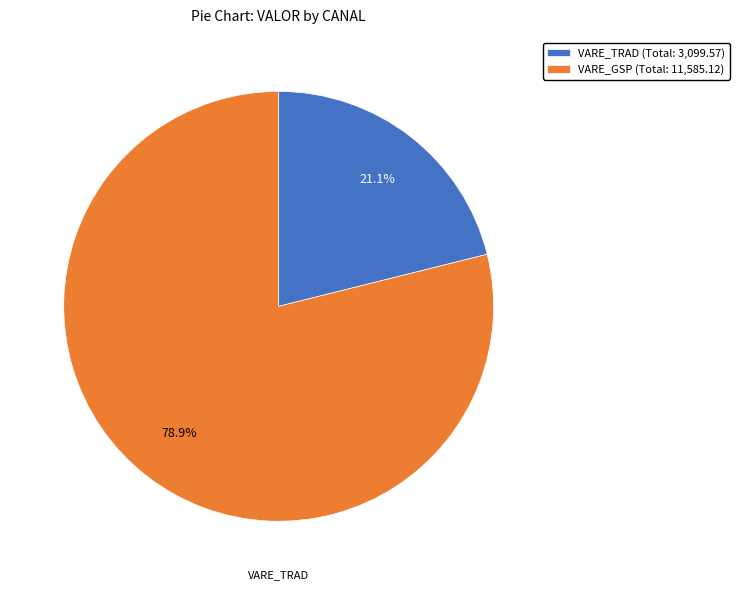

Is there any slice that represents more than half of the pie?

Yes